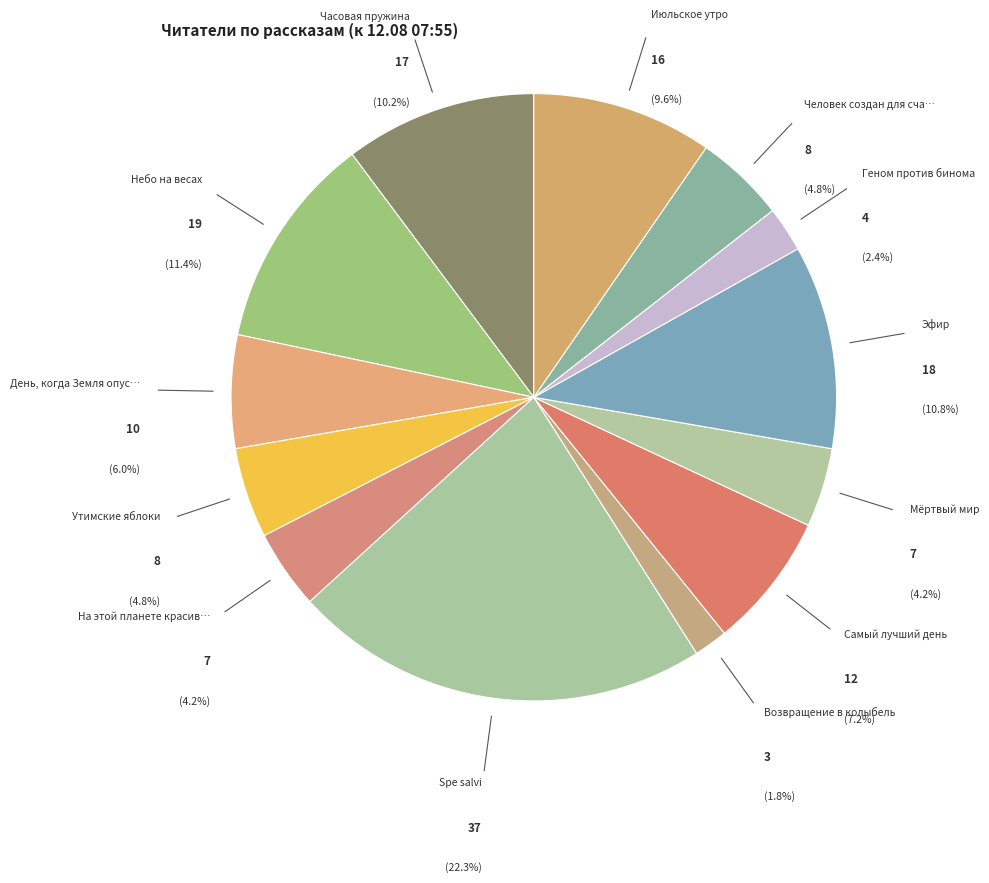

How many slices are in this pie chart?

13